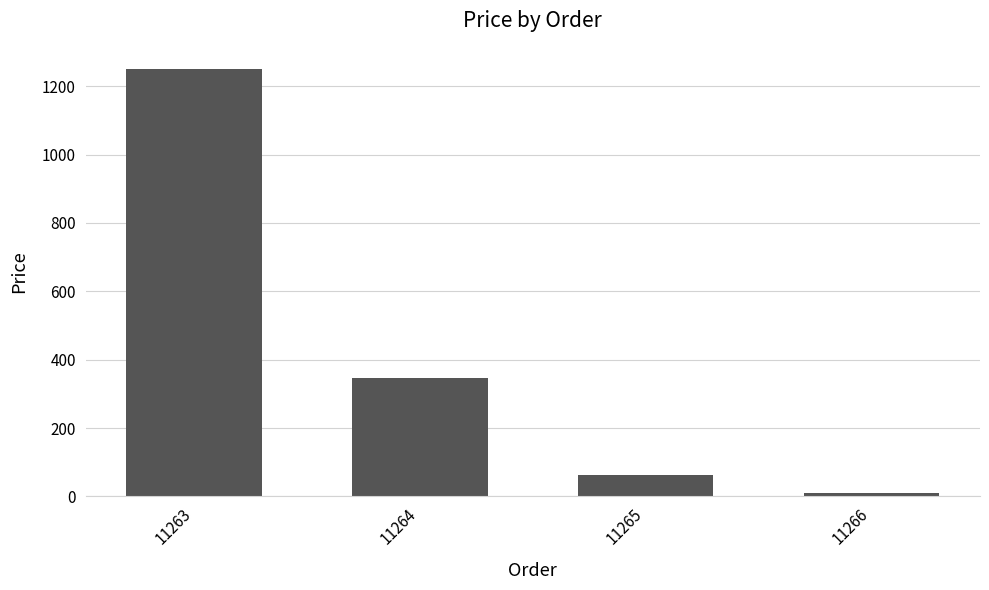

What is the ratio of the value at 11265 to the value at 11264?

0.2